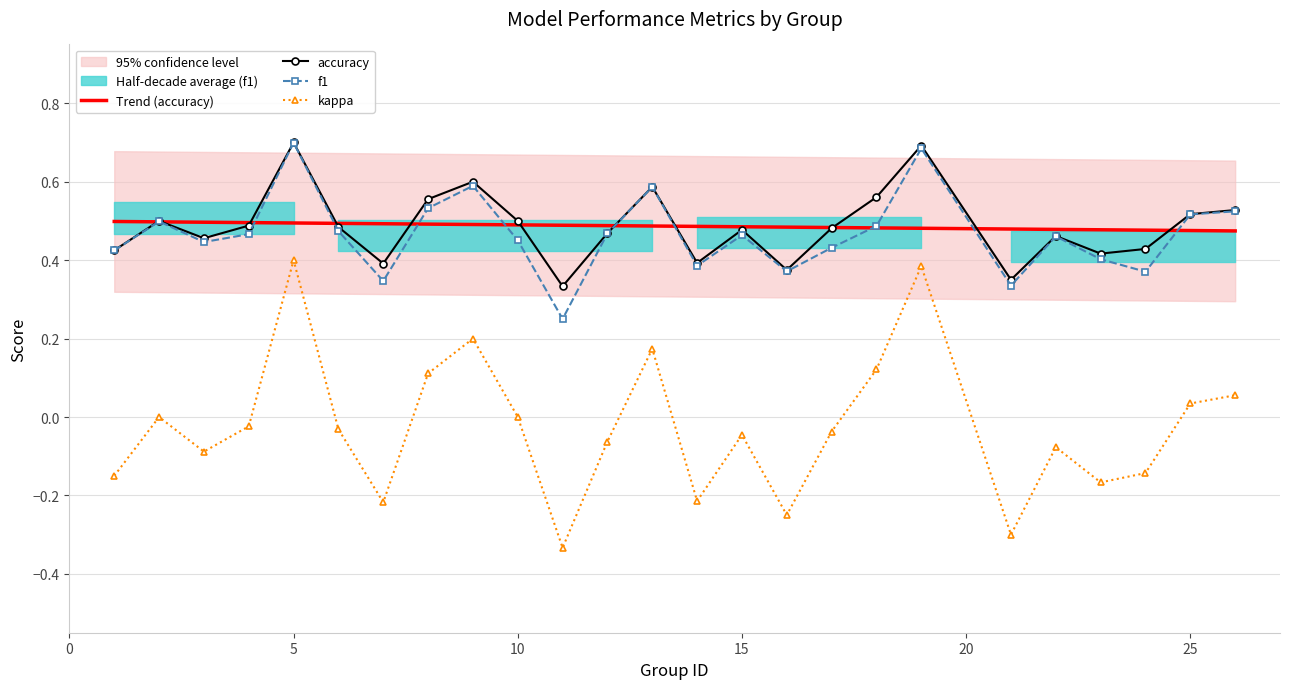

Which series has the widest spread of values?

accuracy